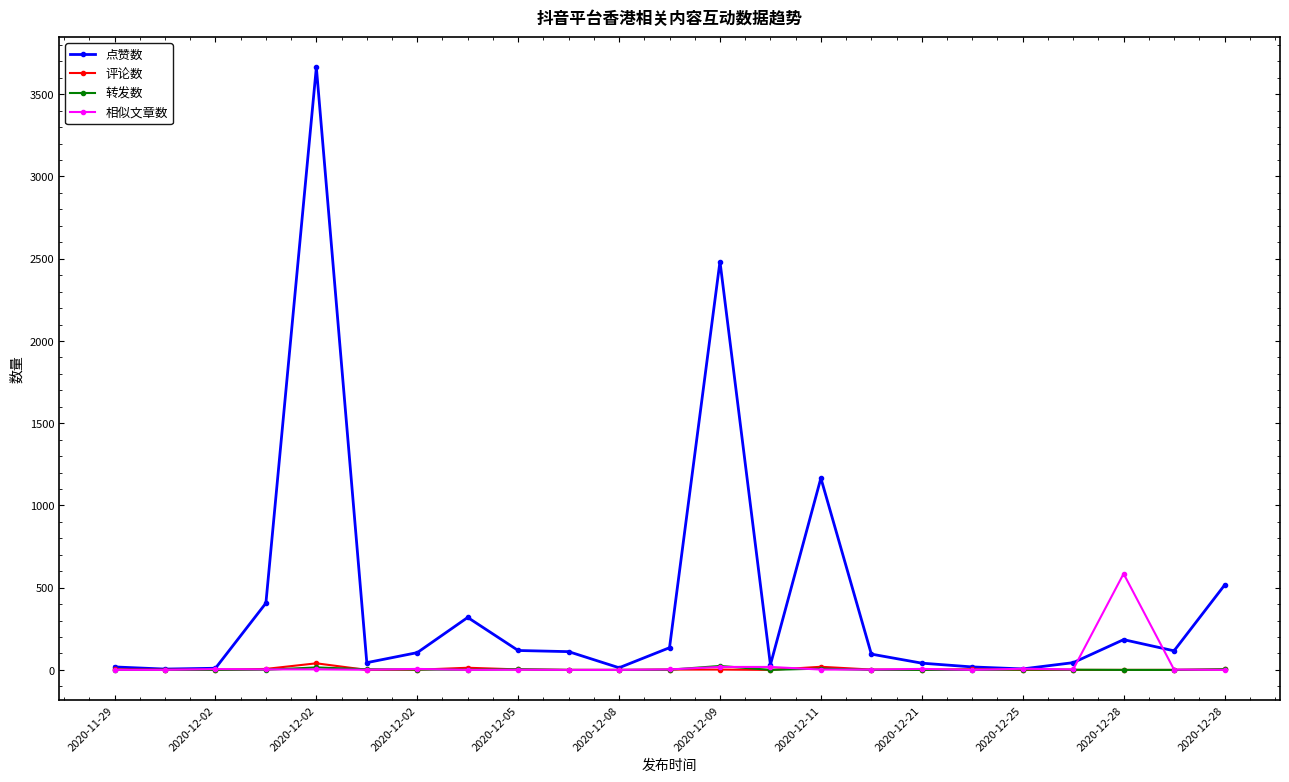

Which series has the largest range (max minus min)?

点赞数